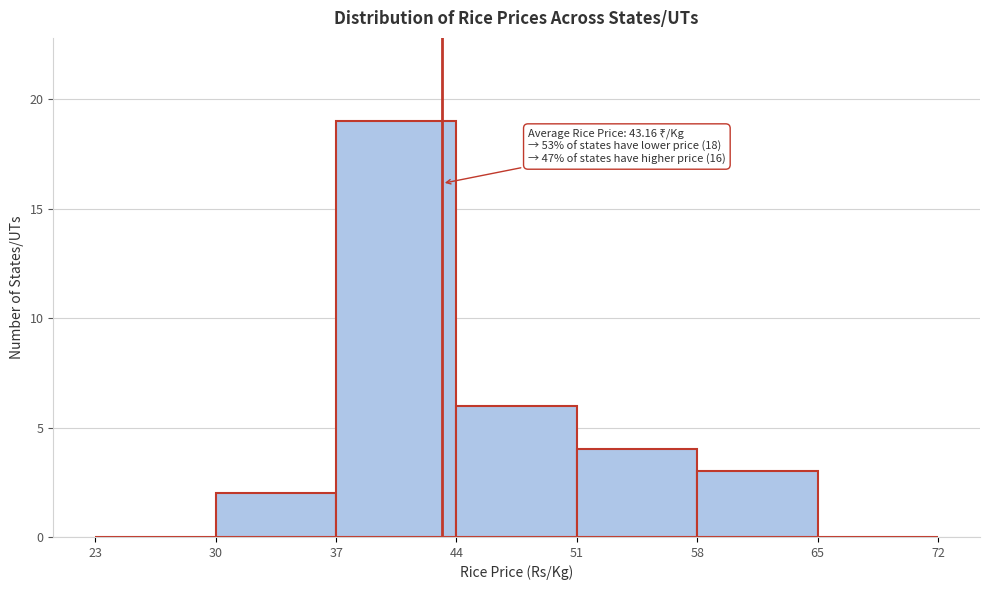

Over which range of the x-axis is the bar tallest?

37 to 44